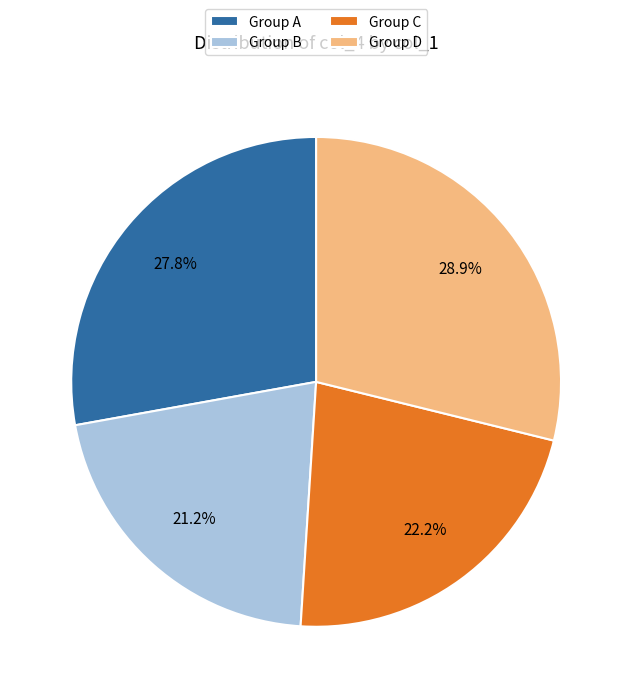

Rank the categories by value from lowest to highest.

Group B, Group C, Group A, Group D